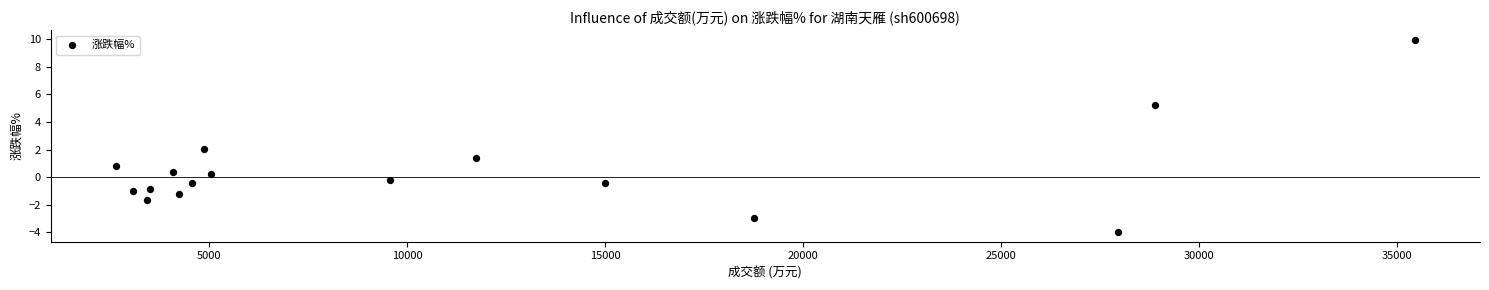

What is the range of X values (max minus min)?

32823.0